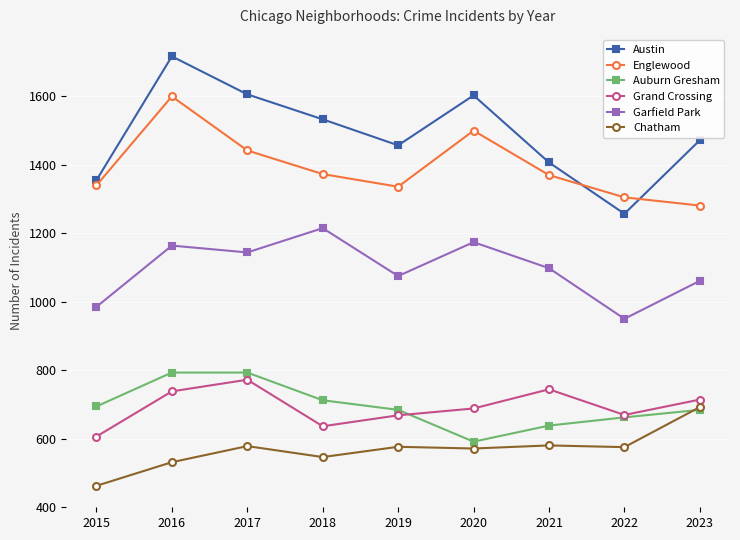

What is the minimum value for Auburn Gresham?

591